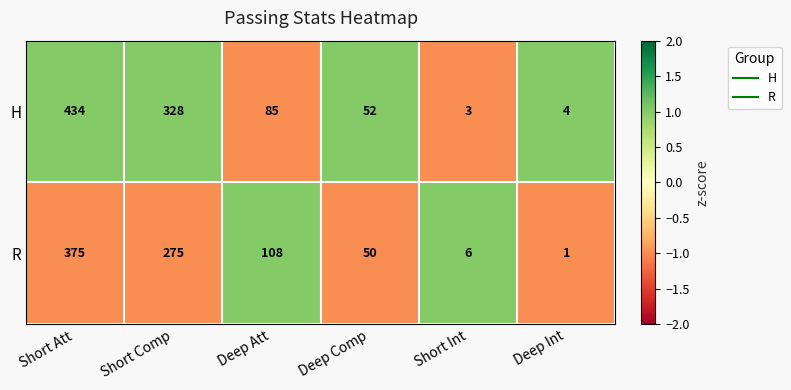

Rank the series at Short Comp from highest to lowest value.

H, R